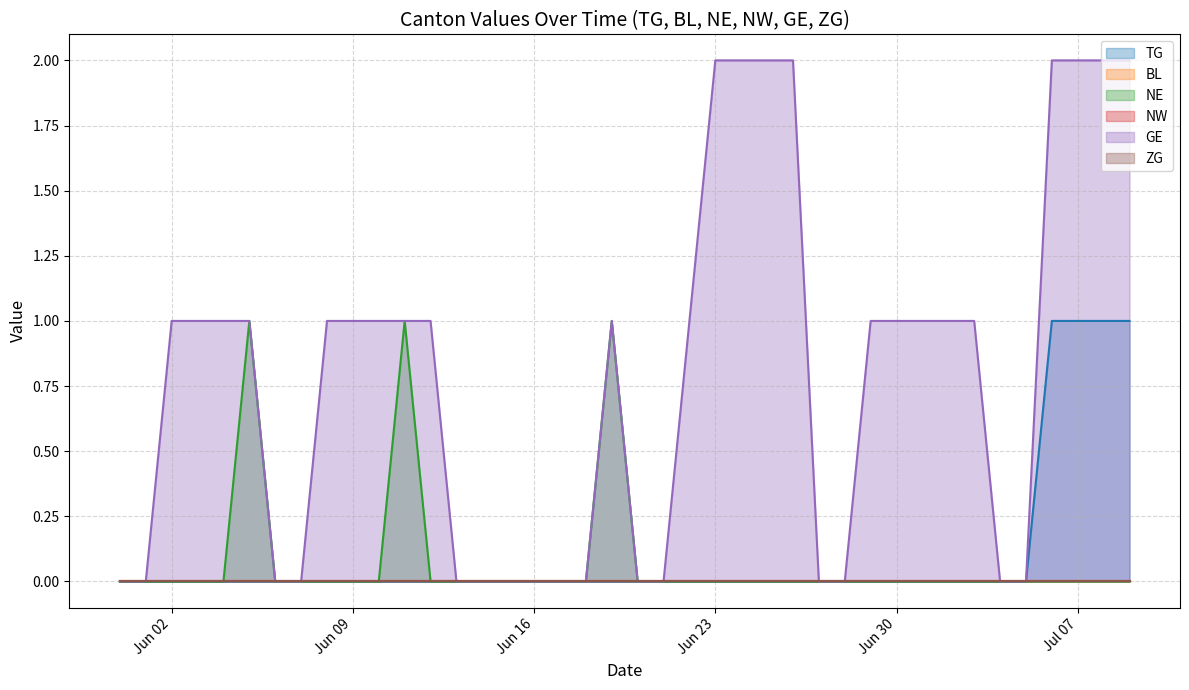

How many lines are shown in the chart?

6